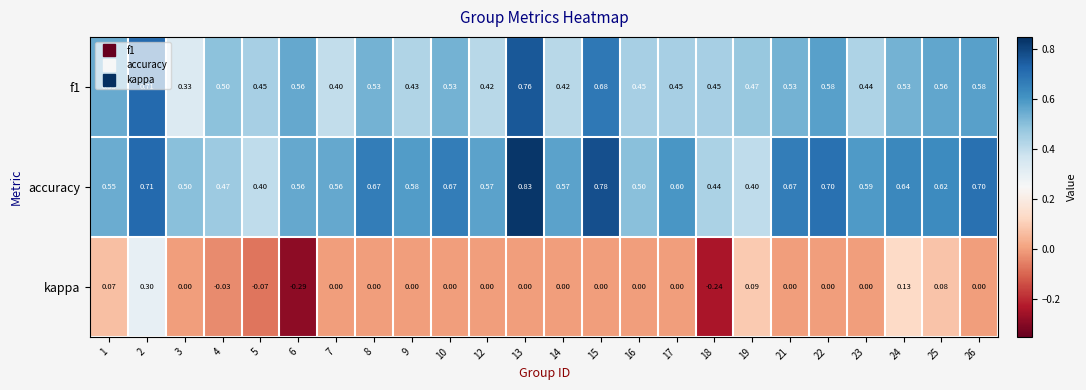

Is the value of f1 at 26 greater than the value of kappa at 23?

Yes